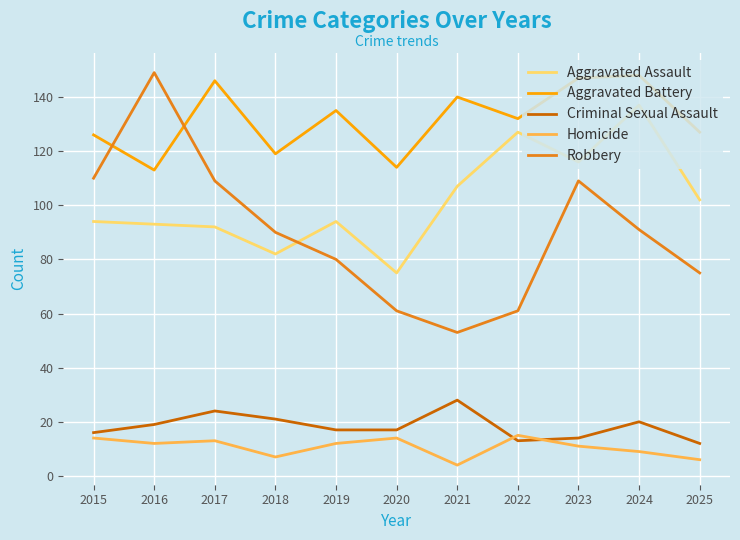

What is the lowest value of the Aggravated Battery series?

113